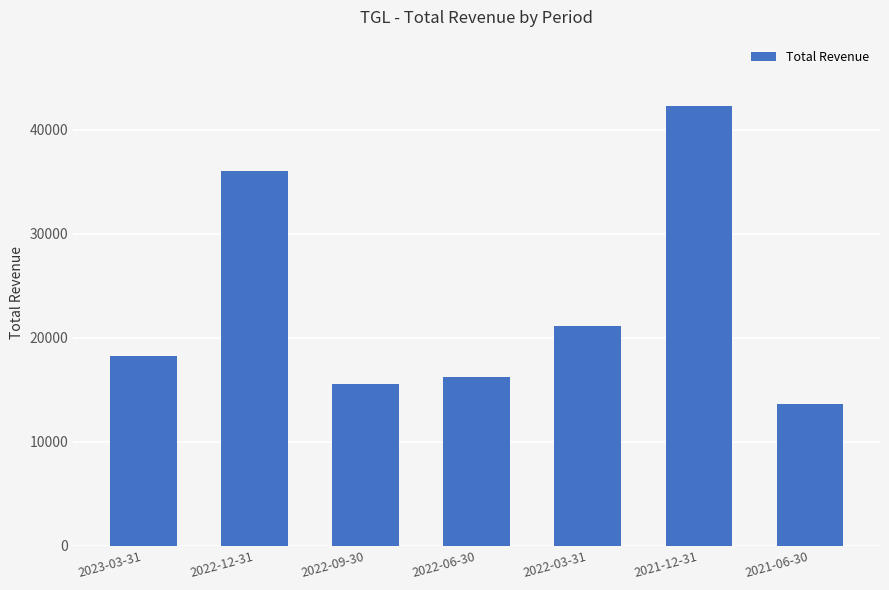

Reading left to right, extract all data points from this chart.

2023-03-31=18200	2022-12-31=36000	2022-09-30=15600	2022-06-30=16200	2022-03-31=21100	2021-12-31=42300	2021-06-30=13600